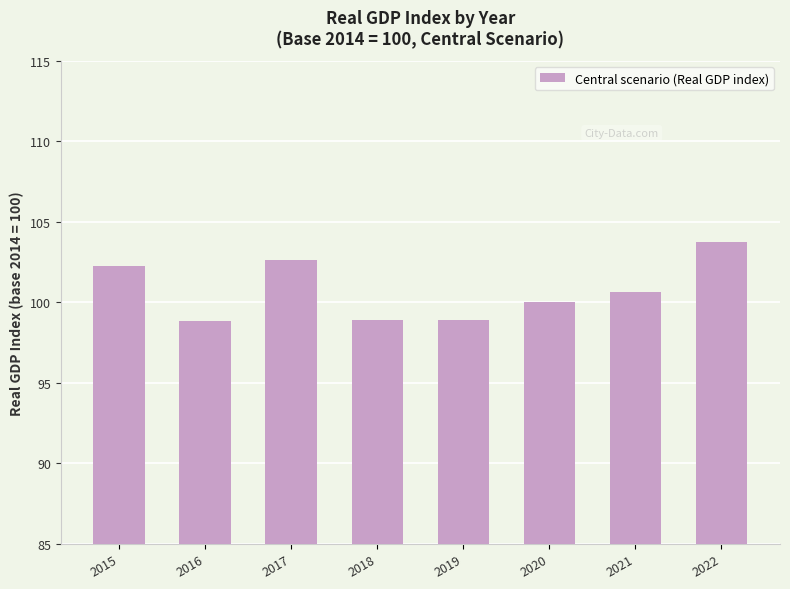

What is the value of the 7th bar from the left?

100.6